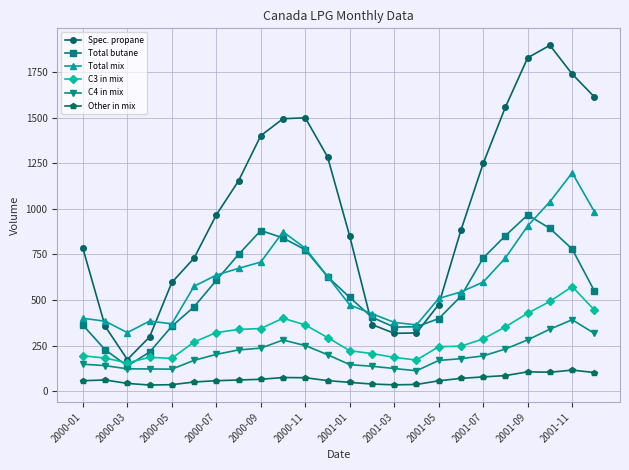

True or false: Total butane has more than 2 points higher than both neighbors.

False